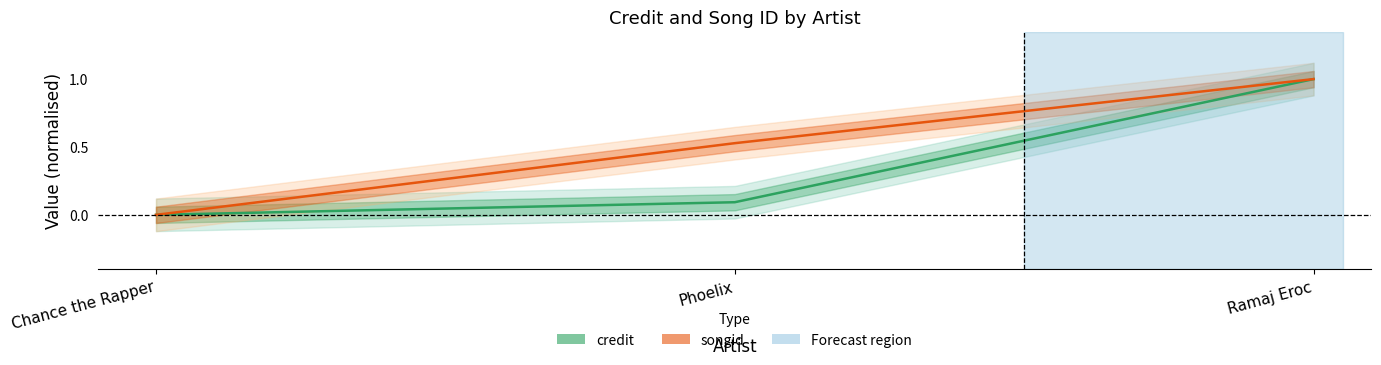

Which series changed the most between Chance the Rapper and Phoelix?

songid